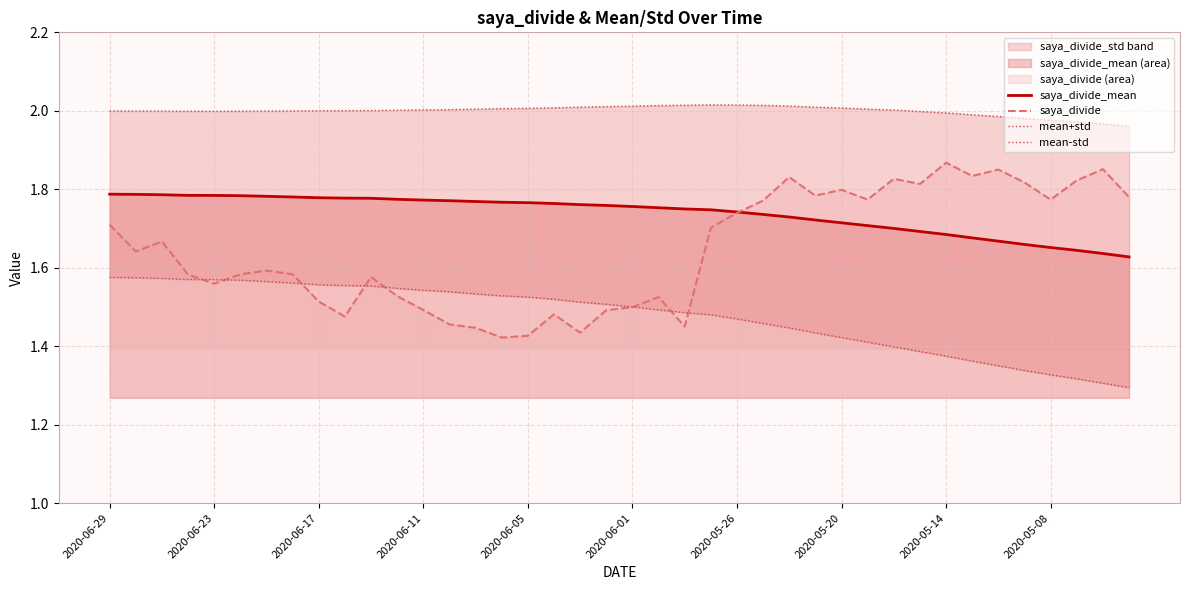

True or false: mean+std has a value of 2.0 at 2020-05-26.

True